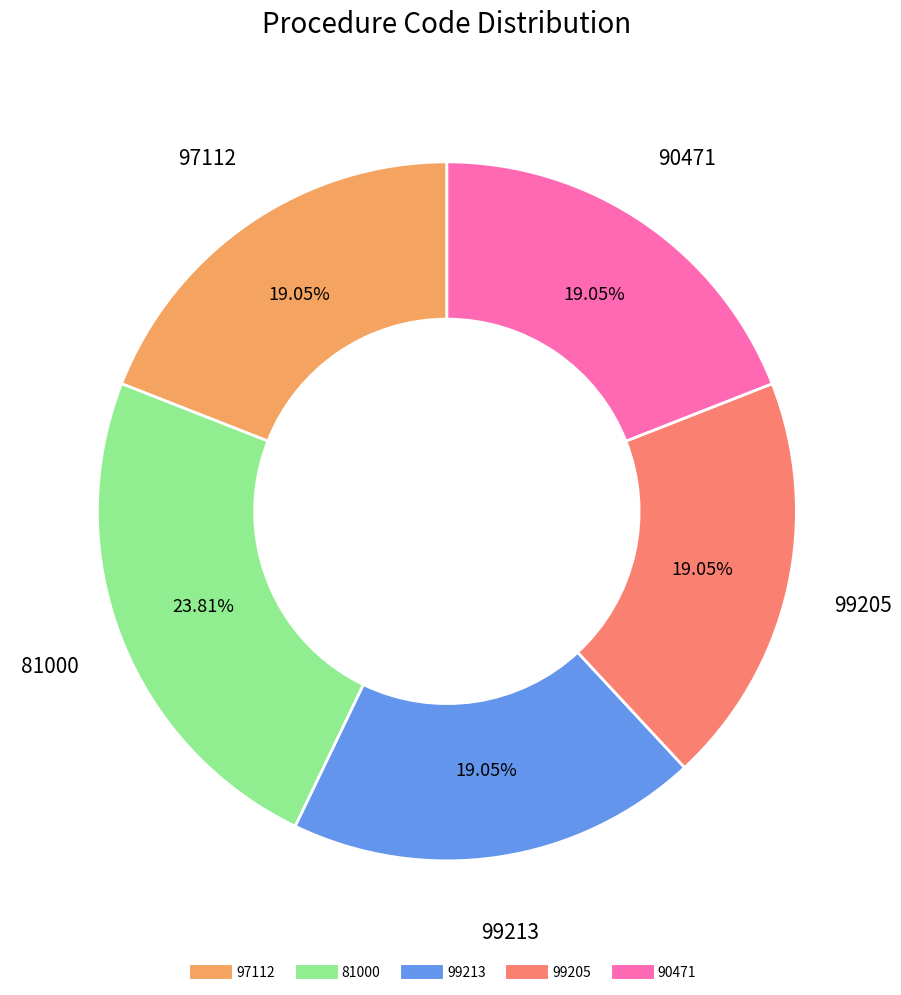

What is the ratio of the value at 90471 to the value at 97112?

1.0